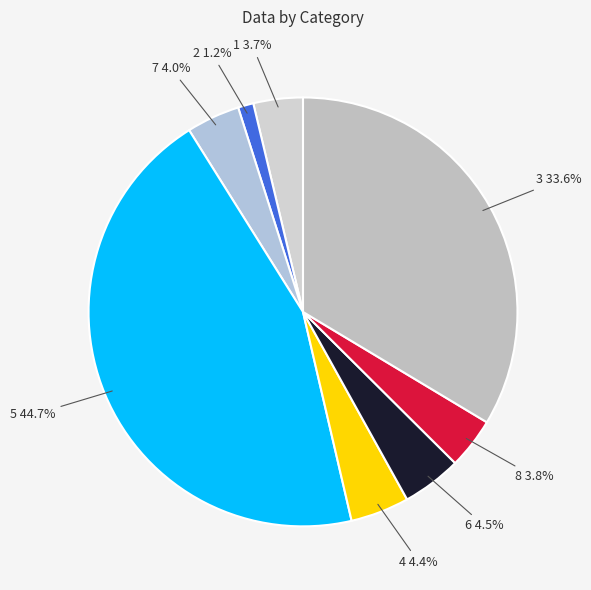

To the nearest percent, what is the difference between the largest and smallest slice percentages?

44%